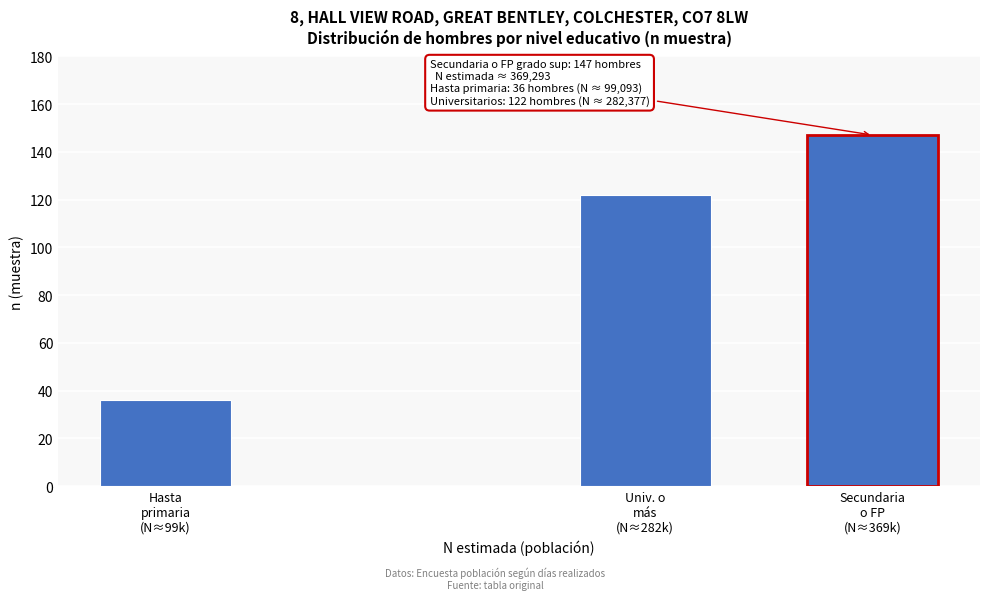

What is the greatest value displayed?

147